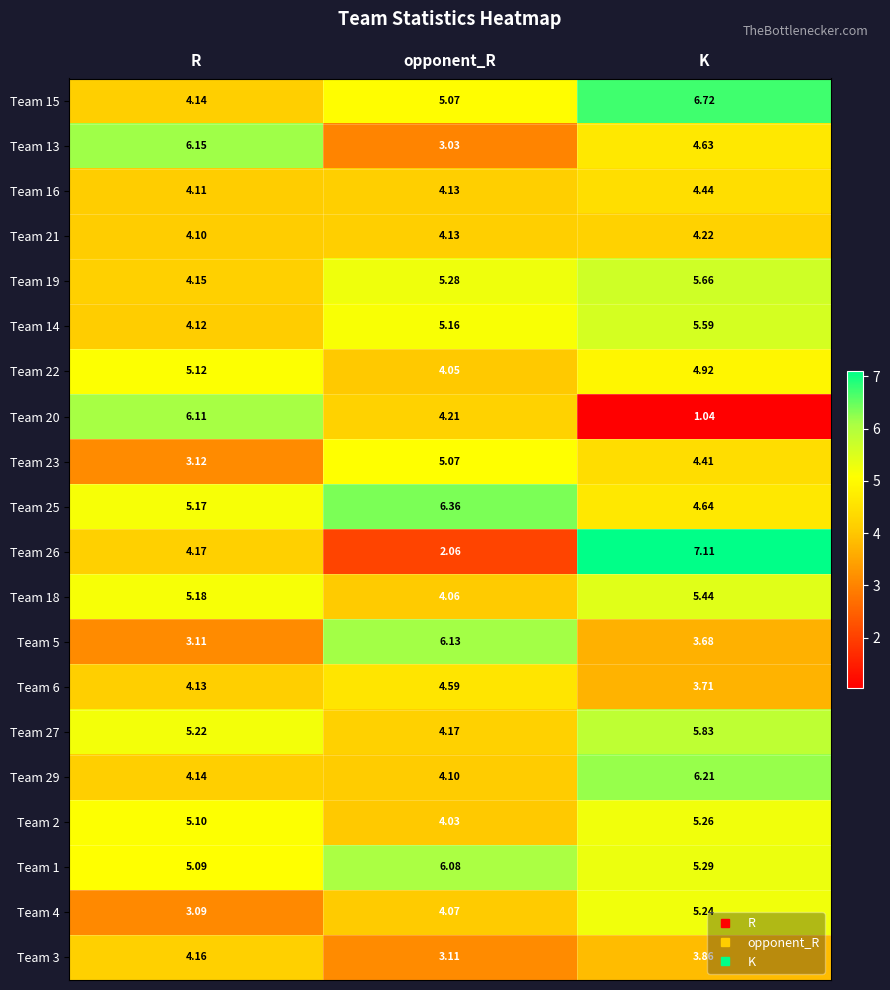

List the labels in order of Team 1 value, largest first.

opponent_R, K, R